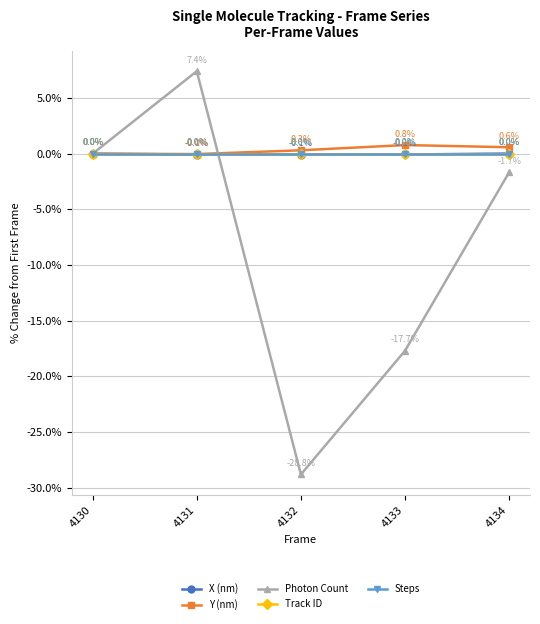

Where is Steps nearest to the value 0?

4130